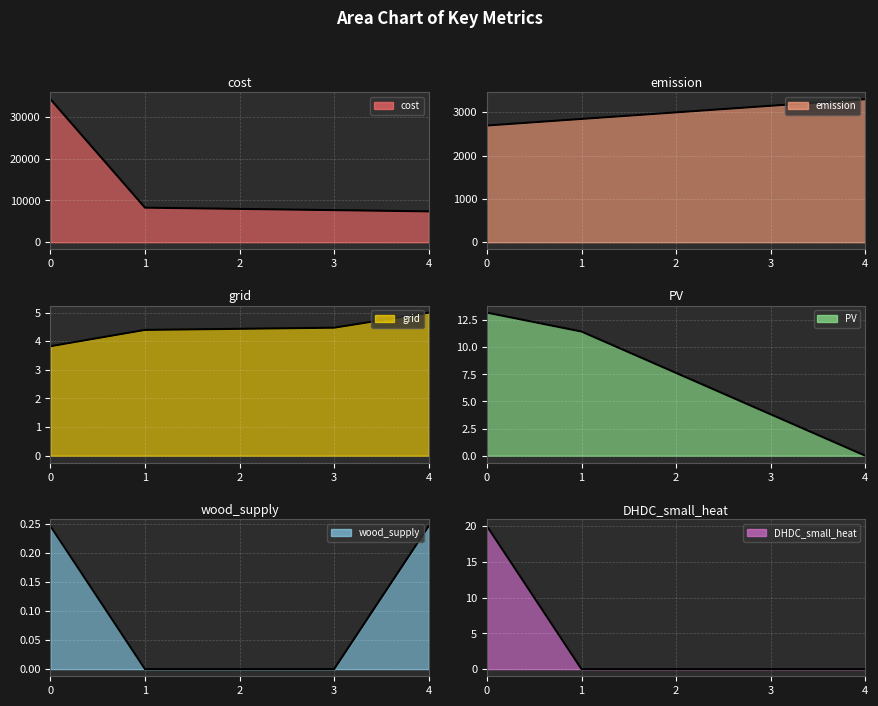

What is the value of the PV point at the 1st from the left?

13.2